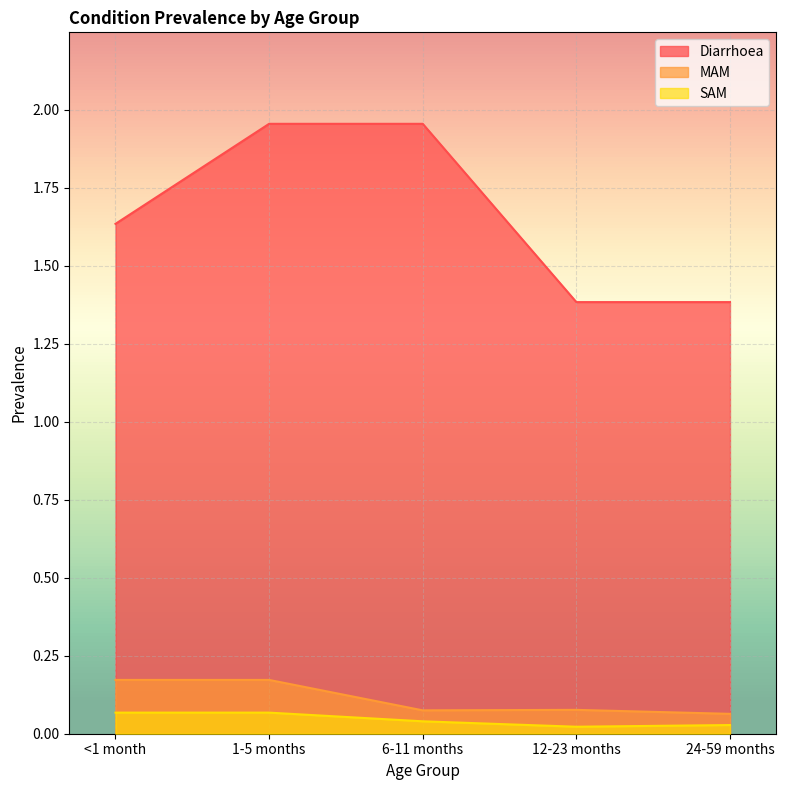

What is the value of the SAM point at the 1st from the left?

0.1